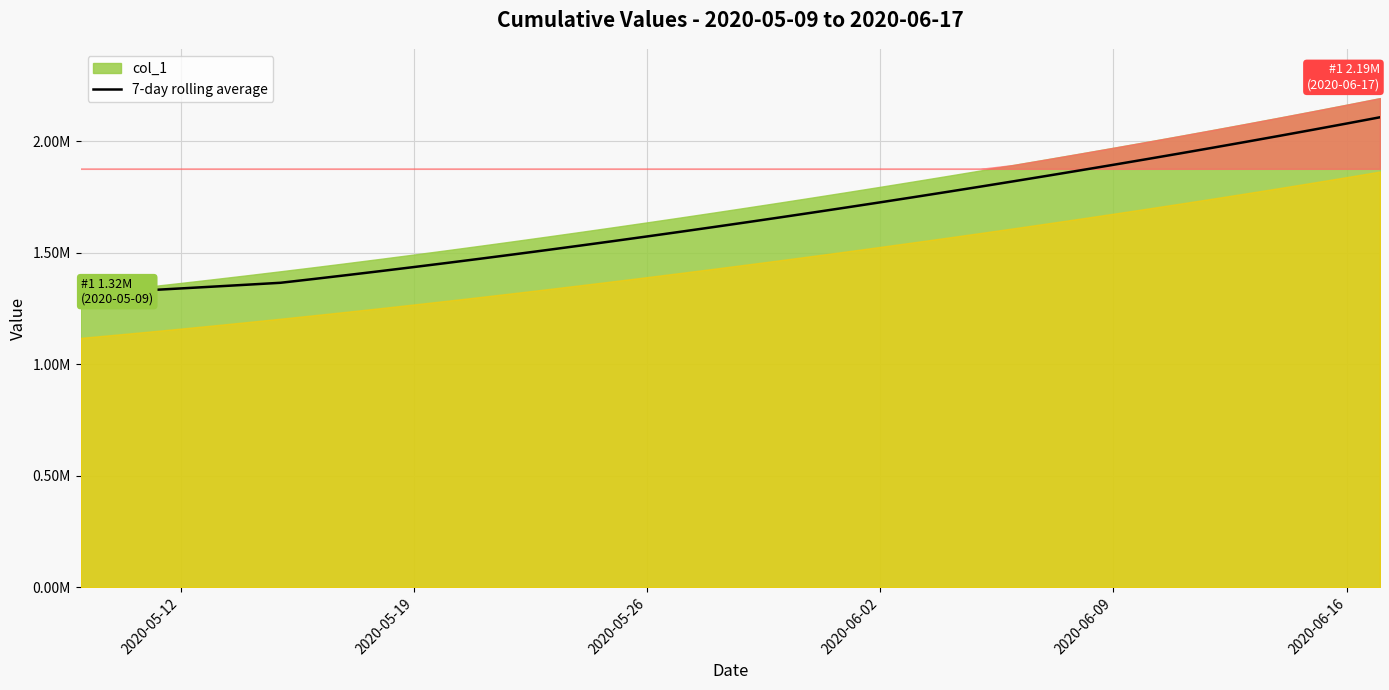

What is the minimum value shown in the chart?

1315099.0